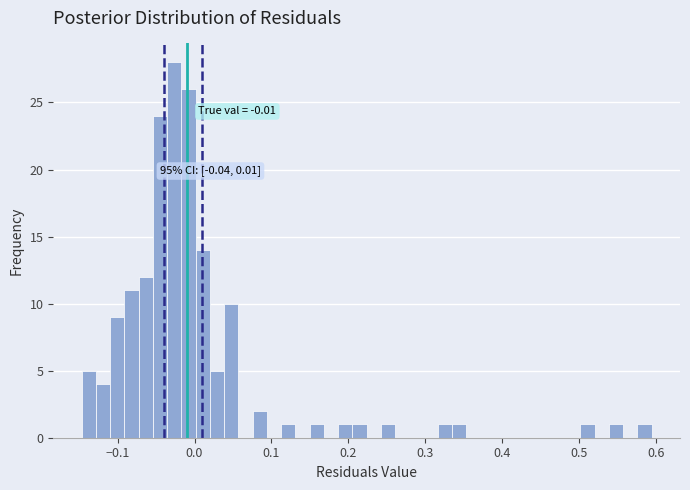

Read against the x-axis, roughly where is the centre of the tallest bar?

-0.03